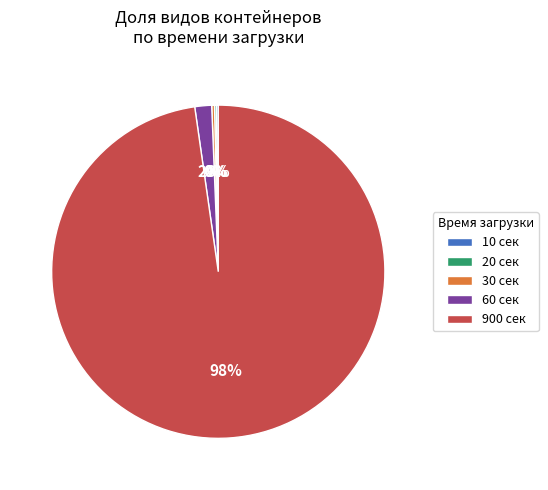

What is the largest slice in the pie chart?

900 сек